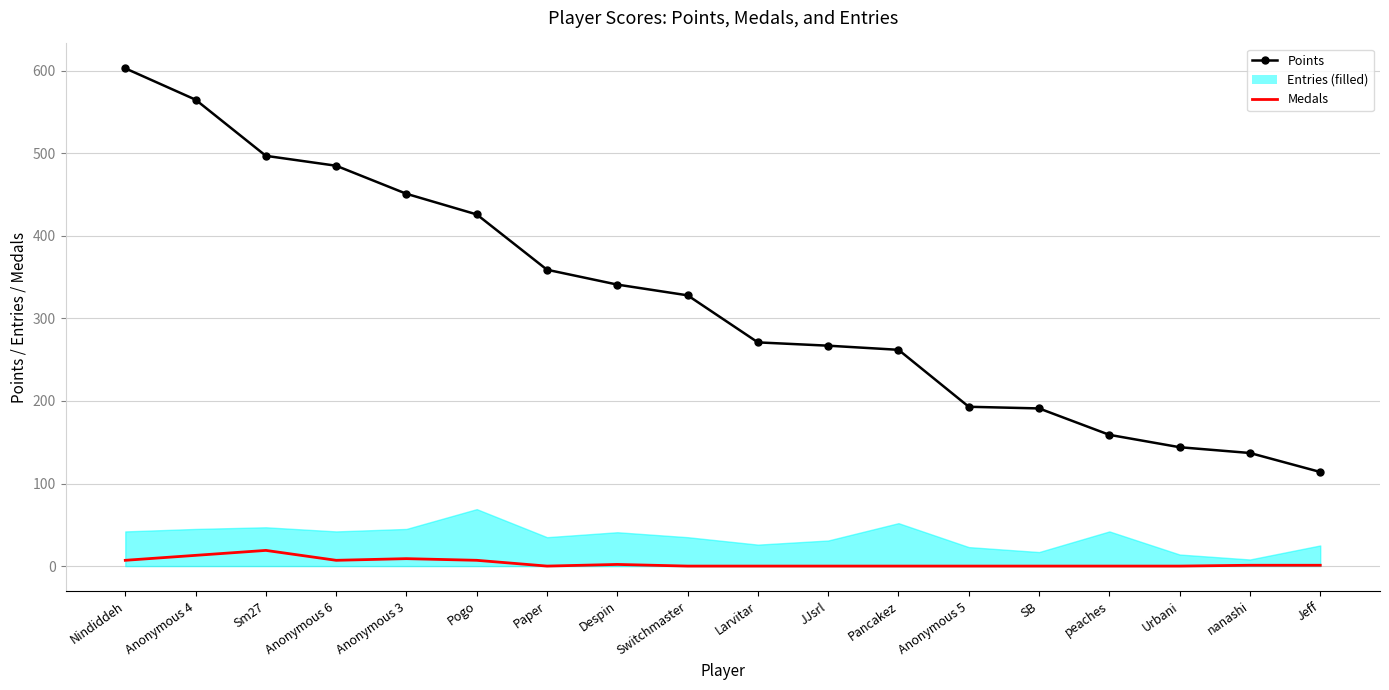

What is the difference between the Points values at Switchmaster and Sm27?

169